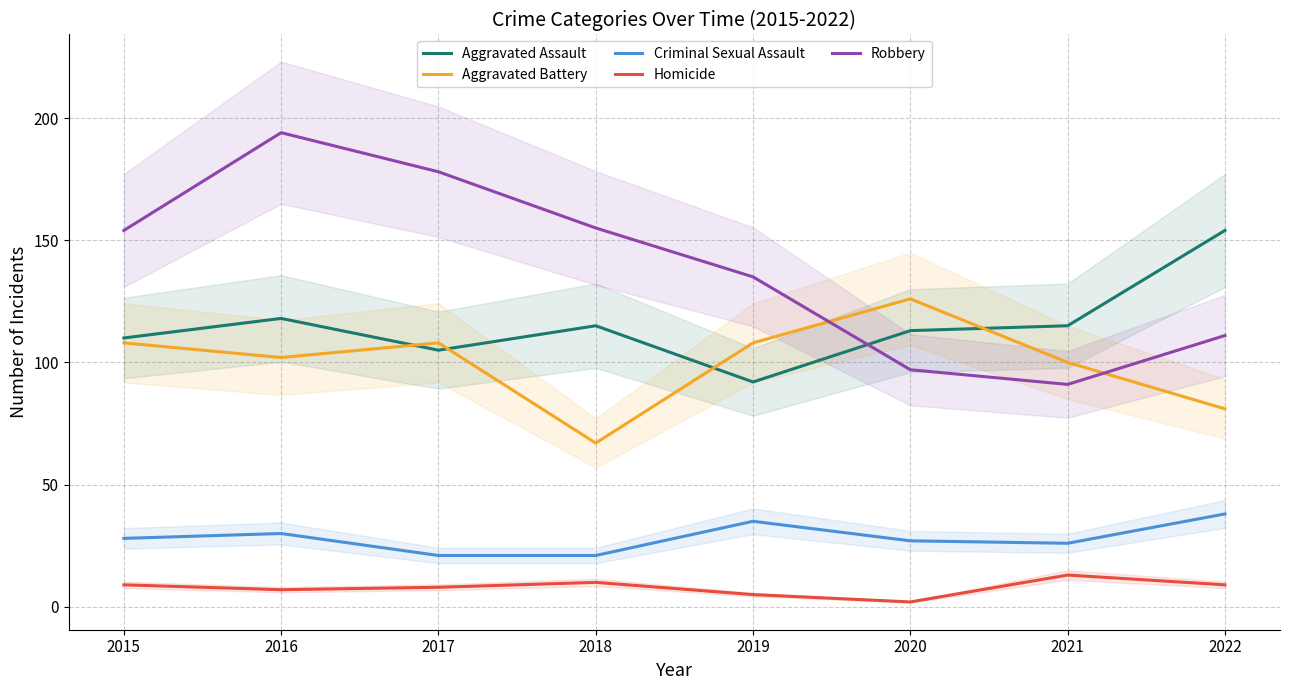

True or false: Homicide and Criminal Sexual Assault intersect in this chart.

False